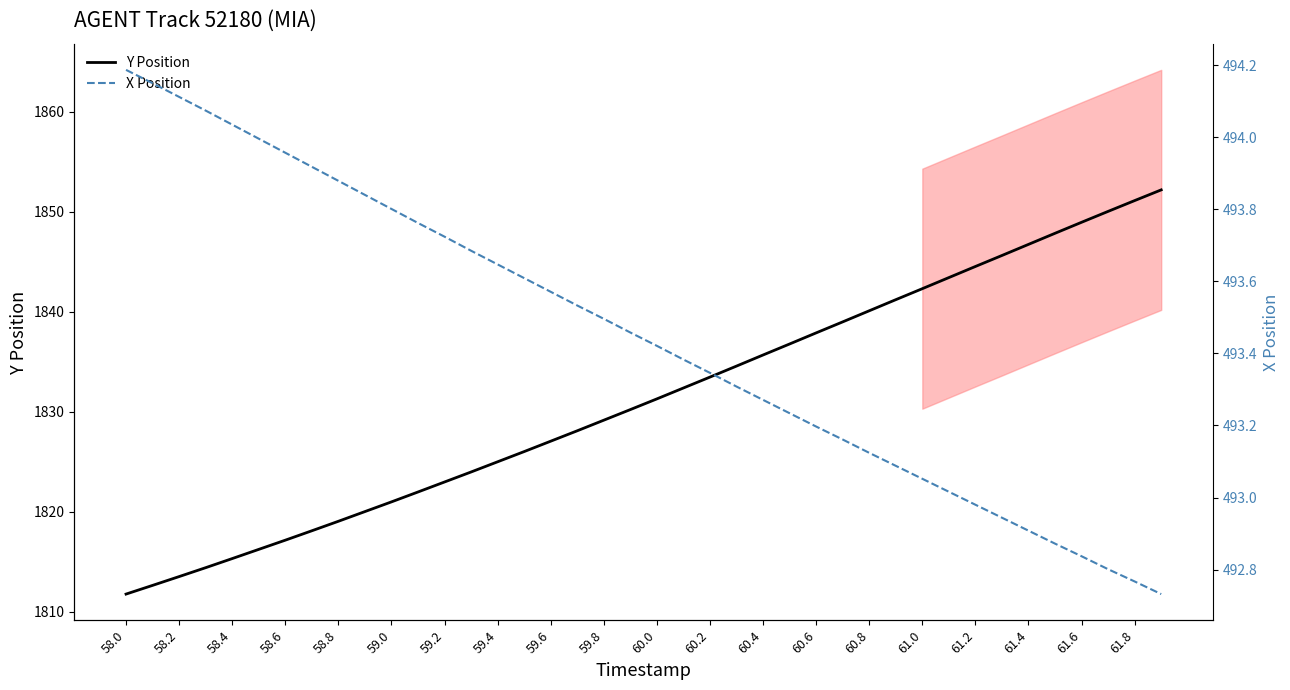

The Y Position series shows 1817.2 at 58.6. True or false?

True